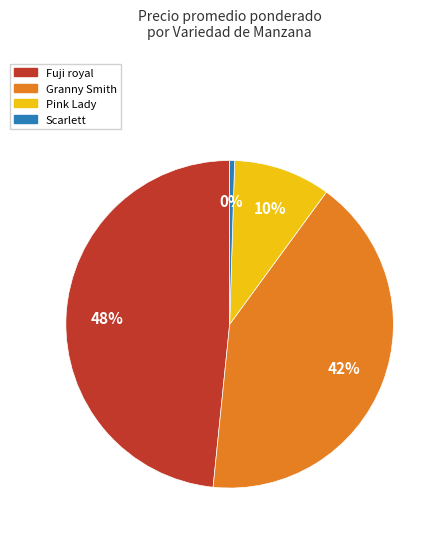

Which category has the smallest portion of the pie?

Scarlett